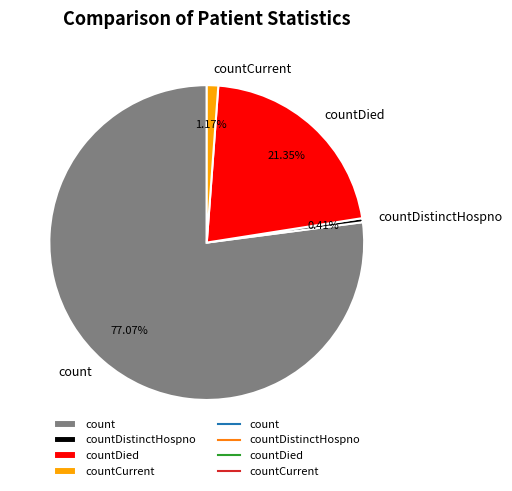

Combined, do countDistinctHospno and countDied account for over 50%?

No